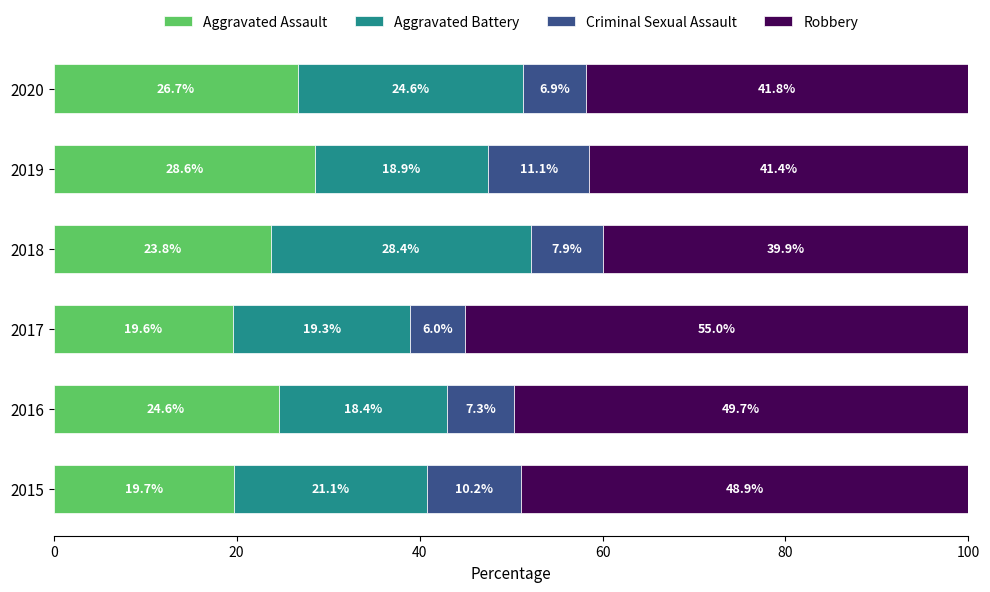

What is the difference between the maximum and minimum values in the Aggravated Assault series?

9.0